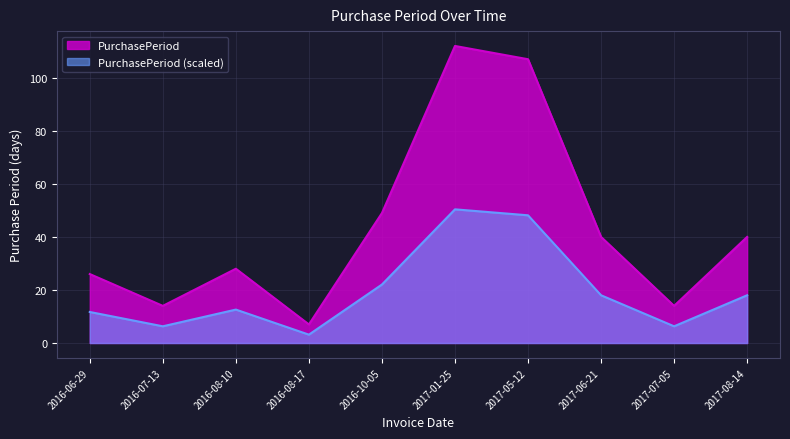

Approximately how many times larger is the value at 2016-08-17 compared to 2017-05-12?

0.1